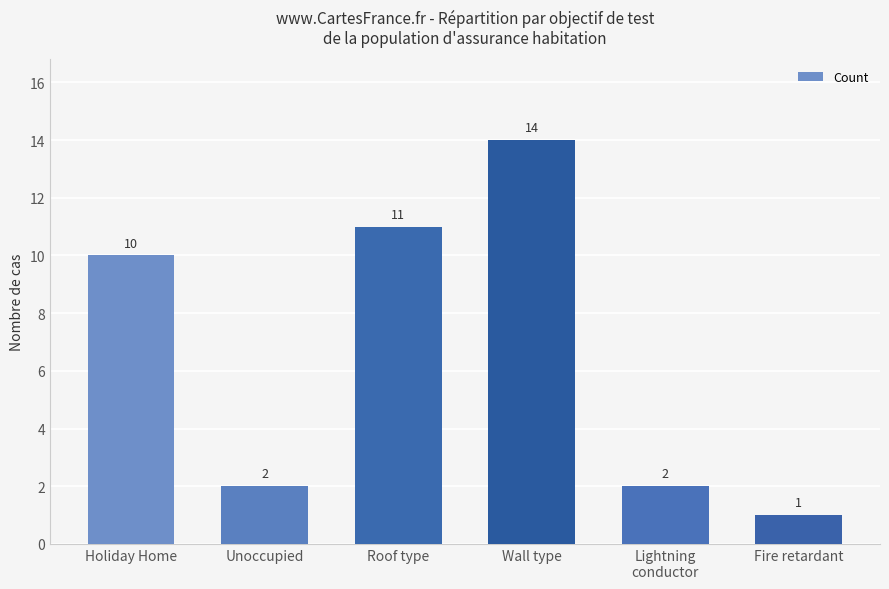

At which label is the value closest to 7?

Holiday Home